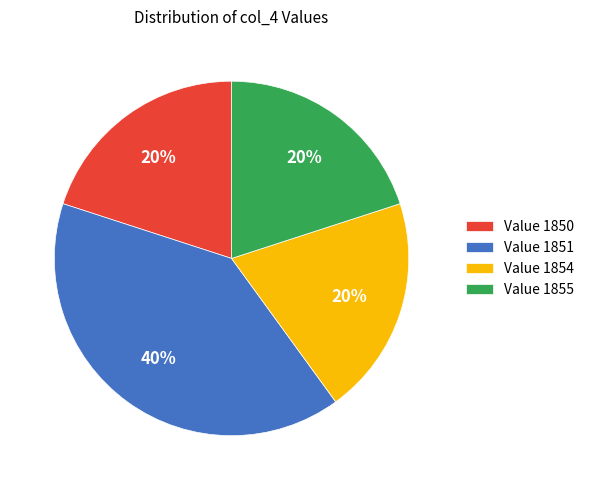

Combined, do Value 1851 and Value 1855 account for over 50%?

Yes